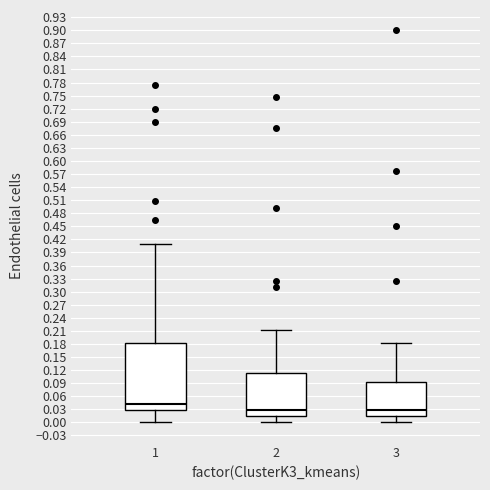

Comparing the boxes themselves (not the whiskers), which one is the tallest?

1